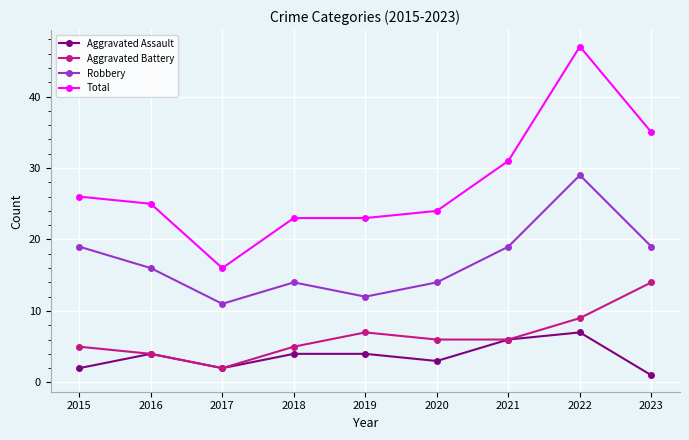

In Robbery, how many points are higher than both neighbors (excluding endpoints)?

2